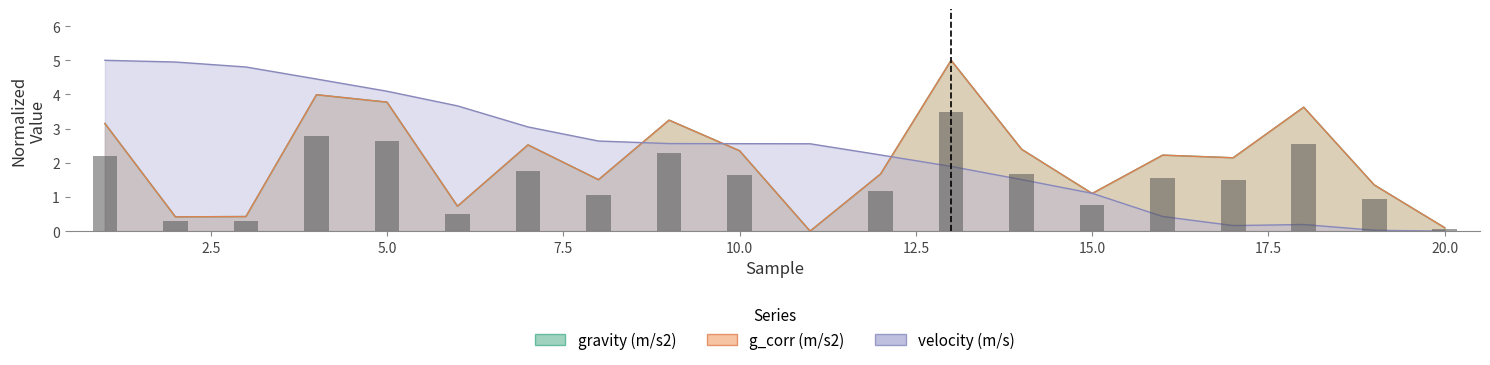

What is the maximum value shown in the chart?

5.0